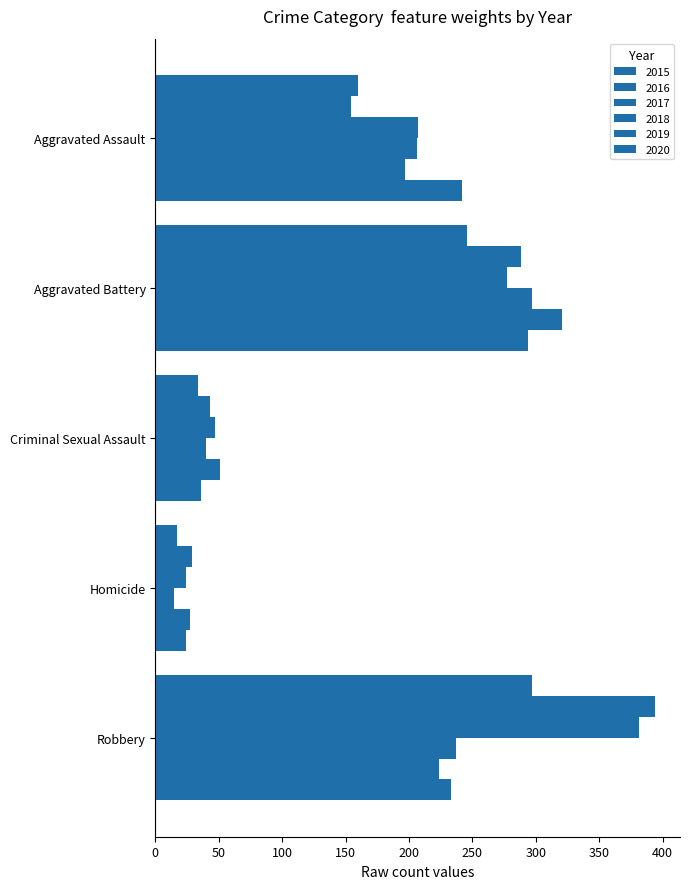

How many values in the 2015 series are below 160?

2